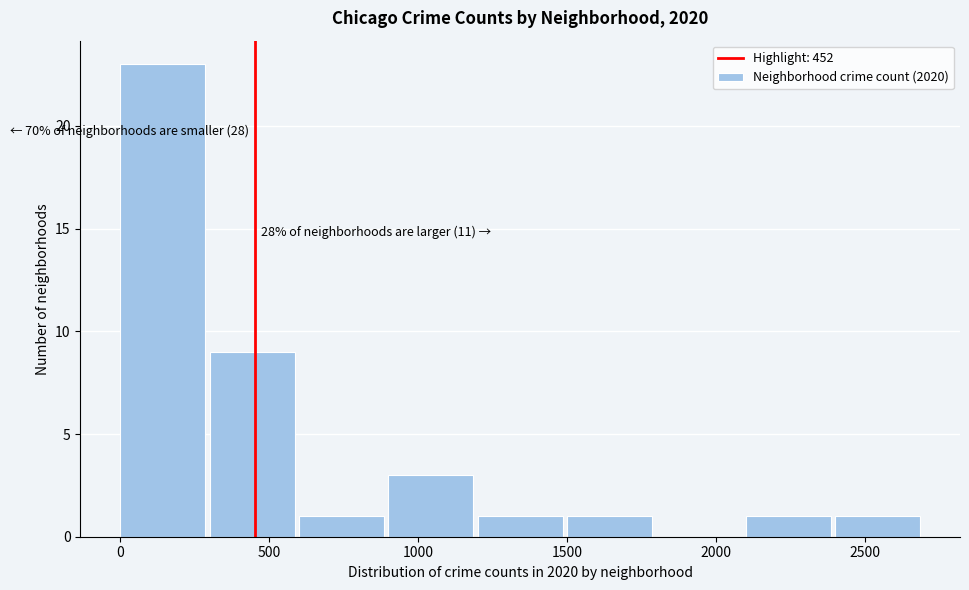

Over which range of the x-axis is the bar tallest?

0 to 300